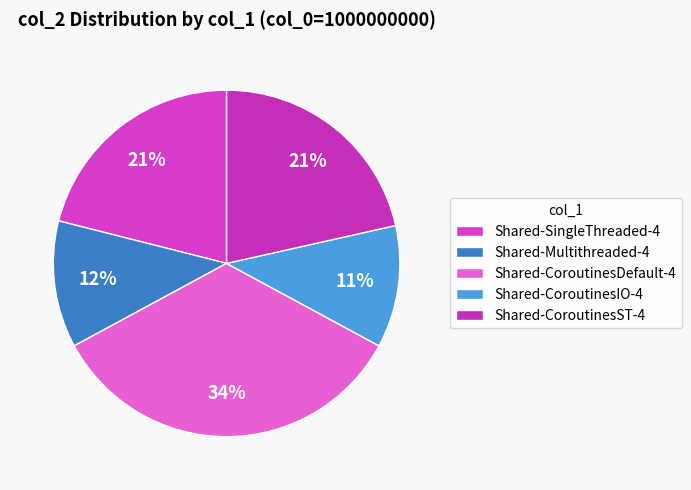

What is the smallest slice in the pie chart?

Shared-CoroutinesIO-4